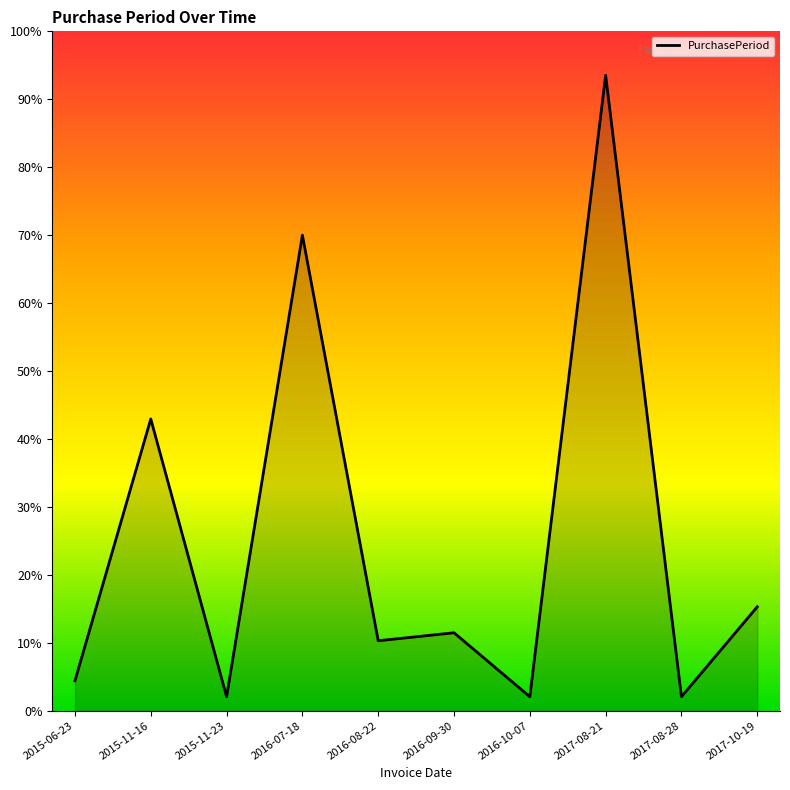

Does the chart have visible grid lines?

No